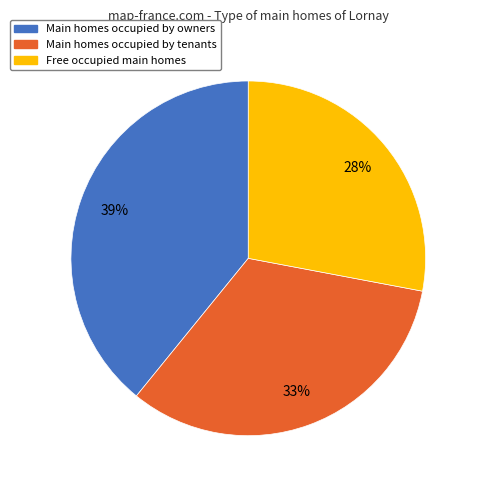

To the nearest percent, what is the difference between the largest and smallest slice percentages?

11%